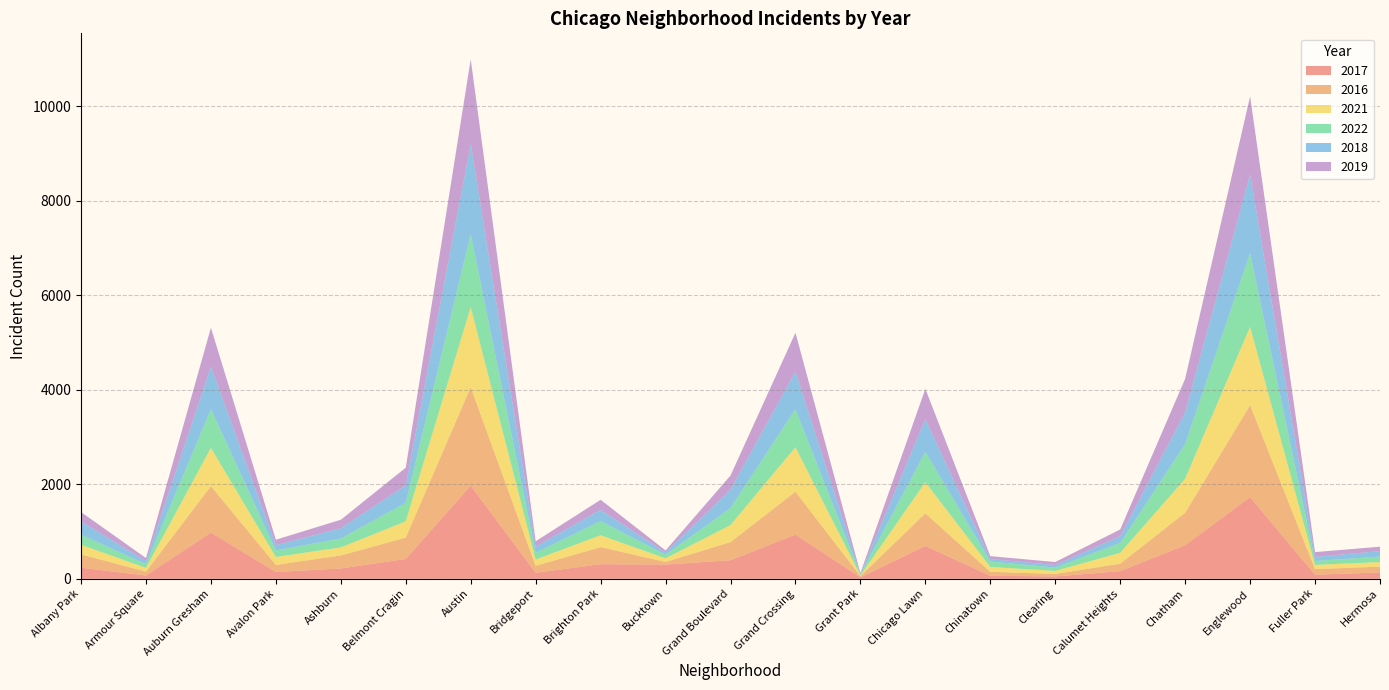

Reading left to right, list all the values displayed in this chart.

2017: Albany Park=235	Armour Square=69	Auburn Gresham=978	Avalon Park=143	Ashburn=218	Belmont Cragin=420	Austin=1971	Bridgeport=128	Brighton Park=308	Bucktown=301	Grand Boulevard=392	Grand Crossing=936	Grant Park=30	Chicago Lawn=695	Chinatown=63	Clearing=49	Calumet Heights=162	Chatham=711	Englewood=1727	Fuller Park=87	Hermosa=133
2016: Albany Park=282	Armour Square=83	Auburn Gresham=983	Avalon Park=151	Ashburn=276	Belmont Cragin=451	Austin=2086	Bridgeport=146	Brighton Park=363	Bucktown=55	Grand Boulevard=384	Grand Crossing=908	Grant Park=26	Chicago Lawn=690	Chinatown=84	Clearing=54	Calumet Heights=157	Chatham=687	Englewood=1948	Fuller Park=118	Hermosa=124
2021: Albany Park=203	Armour Square=79	Auburn Gresham=811	Avalon Park=168	Ashburn=170	Belmont Cragin=345	Austin=1696	Bridgeport=134	Brighton Park=251	Bucktown=77	Grand Boulevard=362	Grand Crossing=942	Grant Park=15	Chicago Lawn=661	Chinatown=103	Clearing=64	Calumet Heights=231	Chatham=721	Englewood=1660	Fuller Park=89	Hermosa=97
2022: Albany Park=213	Armour Square=77	Auburn Gresham=820	Avalon Park=136	Ashburn=188	Belmont Cragin=393	Austin=1542	Bridgeport=142	Brighton Park=299	Bucktown=75	Grand Boulevard=359	Grand Crossing=807	Grant Park=19	Chicago Lawn=641	Chinatown=116	Clearing=69	Calumet Heights=207	Chatham=732	Englewood=1554	Fuller Park=83	Hermosa=115
2018: Albany Park=281	Armour Square=69	Auburn Gresham=898	Avalon Park=115	Ashburn=218	Belmont Cragin=368	Austin=1911	Bridgeport=129	Brighton Park=239	Bucktown=47	Grand Boulevard=388	Grand Crossing=795	Grant Park=15	Chicago Lawn=691	Chinatown=52	Clearing=55	Calumet Heights=145	Chatham=670	Englewood=1671	Fuller Park=87	Hermosa=117
2019: Albany Park=199	Armour Square=61	Auburn Gresham=826	Avalon Park=114	Ashburn=180	Belmont Cragin=375	Austin=1792	Bridgeport=115	Brighton Park=213	Bucktown=45	Grand Boulevard=301	Grand Crossing=820	Grant Park=18	Chicago Lawn=643	Chinatown=61	Clearing=64	Calumet Heights=142	Chatham=714	Englewood=1654	Fuller Park=101	Hermosa=93